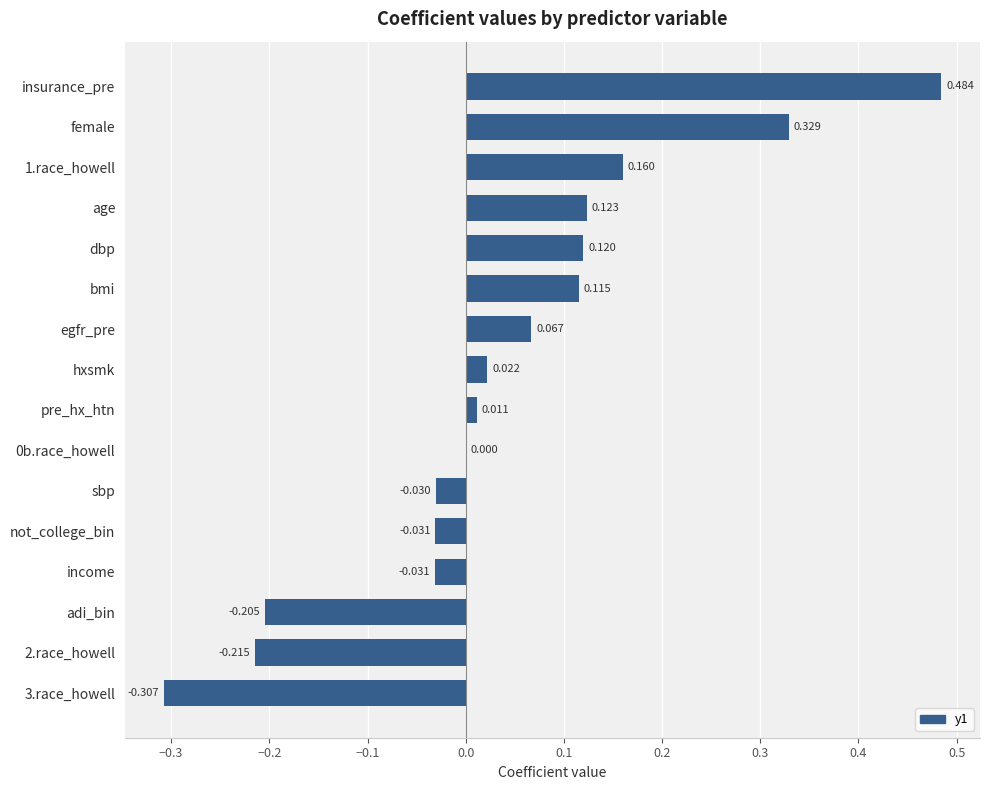

Which has a higher value, bmi or not_college_bin?

bmi